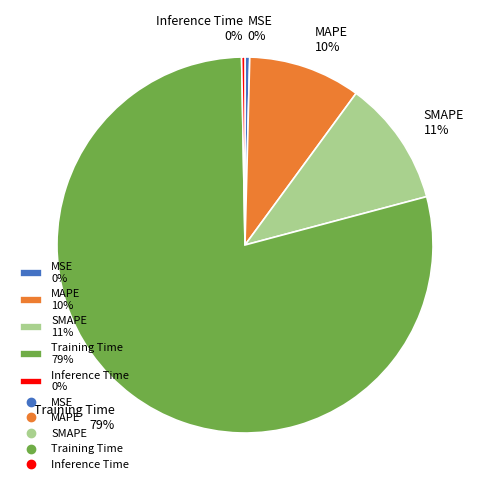

Is it true that SMAPE is 6% of the pie?

False